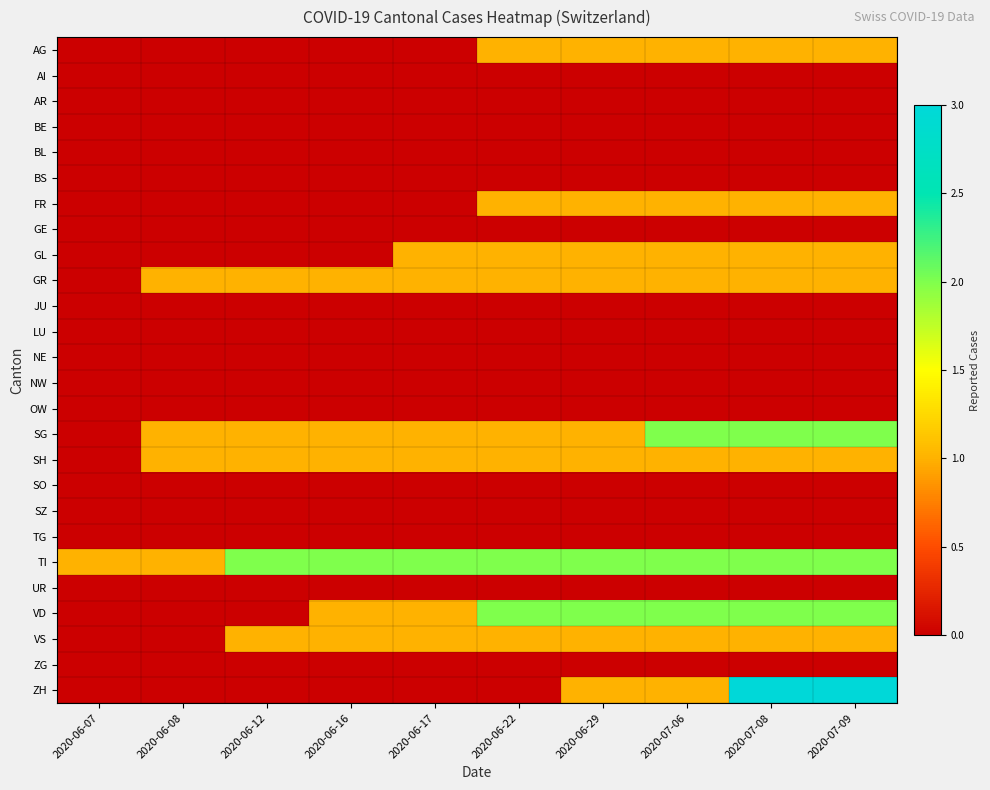

Reading left to right, transcribe all the data shown in this chart.

AG: 2020-06-07=0	2020-06-08=0	2020-06-12=0	2020-06-16=0	2020-06-17=0	2020-06-22=1	2020-06-29=1	2020-07-06=1	2020-07-08=1	2020-07-09=1
AI: 2020-06-07=0	2020-06-08=0	2020-06-12=0	2020-06-16=0	2020-06-17=0	2020-06-22=0	2020-06-29=0	2020-07-06=0	2020-07-08=0	2020-07-09=0
AR: 2020-06-07=0	2020-06-08=0	2020-06-12=0	2020-06-16=0	2020-06-17=0	2020-06-22=0	2020-06-29=0	2020-07-06=0	2020-07-08=0	2020-07-09=0
BE: 2020-06-07=0	2020-06-08=0	2020-06-12=0	2020-06-16=0	2020-06-17=0	2020-06-22=0	2020-06-29=0	2020-07-06=0	2020-07-08=0	2020-07-09=0
BL: 2020-06-07=0	2020-06-08=0	2020-06-12=0	2020-06-16=0	2020-06-17=0	2020-06-22=0	2020-06-29=0	2020-07-06=0	2020-07-08=0	2020-07-09=0
BS: 2020-06-07=0	2020-06-08=0	2020-06-12=0	2020-06-16=0	2020-06-17=0	2020-06-22=0	2020-06-29=0	2020-07-06=0	2020-07-08=0	2020-07-09=0
FR: 2020-06-07=0	2020-06-08=0	2020-06-12=0	2020-06-16=0	2020-06-17=0	2020-06-22=1	2020-06-29=1	2020-07-06=1	2020-07-08=1	2020-07-09=1
GE: 2020-06-07=0	2020-06-08=0	2020-06-12=0	2020-06-16=0	2020-06-17=0	2020-06-22=0	2020-06-29=0	2020-07-06=0	2020-07-08=0	2020-07-09=0
GL: 2020-06-07=0	2020-06-08=0	2020-06-12=0	2020-06-16=0	2020-06-17=1	2020-06-22=1	2020-06-29=1	2020-07-06=1	2020-07-08=1	2020-07-09=1
GR: 2020-06-07=0	2020-06-08=1	2020-06-12=1	2020-06-16=1	2020-06-17=1	2020-06-22=1	2020-06-29=1	2020-07-06=1	2020-07-08=1	2020-07-09=1
JU: 2020-06-07=0	2020-06-08=0	2020-06-12=0	2020-06-16=0	2020-06-17=0	2020-06-22=0	2020-06-29=0	2020-07-06=0	2020-07-08=0	2020-07-09=0
LU: 2020-06-07=0	2020-06-08=0	2020-06-12=0	2020-06-16=0	2020-06-17=0	2020-06-22=0	2020-06-29=0	2020-07-06=0	2020-07-08=0	2020-07-09=0
NE: 2020-06-07=0	2020-06-08=0	2020-06-12=0	2020-06-16=0	2020-06-17=0	2020-06-22=0	2020-06-29=0	2020-07-06=0	2020-07-08=0	2020-07-09=0
NW: 2020-06-07=0	2020-06-08=0	2020-06-12=0	2020-06-16=0	2020-06-17=0	2020-06-22=0	2020-06-29=0	2020-07-06=0	2020-07-08=0	2020-07-09=0
OW: 2020-06-07=0	2020-06-08=0	2020-06-12=0	2020-06-16=0	2020-06-17=0	2020-06-22=0	2020-06-29=0	2020-07-06=0	2020-07-08=0	2020-07-09=0
SG: 2020-06-07=0	2020-06-08=1	2020-06-12=1	2020-06-16=1	2020-06-17=1	2020-06-22=1	2020-06-29=1	2020-07-06=2	2020-07-08=2	2020-07-09=2
SH: 2020-06-07=0	2020-06-08=1	2020-06-12=1	2020-06-16=1	2020-06-17=1	2020-06-22=1	2020-06-29=1	2020-07-06=1	2020-07-08=1	2020-07-09=1
SO: 2020-06-07=0	2020-06-08=0	2020-06-12=0	2020-06-16=0	2020-06-17=0	2020-06-22=0	2020-06-29=0	2020-07-06=0	2020-07-08=0	2020-07-09=0
SZ: 2020-06-07=0	2020-06-08=0	2020-06-12=0	2020-06-16=0	2020-06-17=0	2020-06-22=0	2020-06-29=0	2020-07-06=0	2020-07-08=0	2020-07-09=0
TG: 2020-06-07=0	2020-06-08=0	2020-06-12=0	2020-06-16=0	2020-06-17=0	2020-06-22=0	2020-06-29=0	2020-07-06=0	2020-07-08=0	2020-07-09=0
TI: 2020-06-07=1	2020-06-08=1	2020-06-12=2	2020-06-16=2	2020-06-17=2	2020-06-22=2	2020-06-29=2	2020-07-06=2	2020-07-08=2	2020-07-09=2
UR: 2020-06-07=0	2020-06-08=0	2020-06-12=0	2020-06-16=0	2020-06-17=0	2020-06-22=0	2020-06-29=0	2020-07-06=0	2020-07-08=0	2020-07-09=0
VD: 2020-06-07=0	2020-06-08=0	2020-06-12=0	2020-06-16=1	2020-06-17=1	2020-06-22=2	2020-06-29=2	2020-07-06=2	2020-07-08=2	2020-07-09=2
VS: 2020-06-07=0	2020-06-08=0	2020-06-12=1	2020-06-16=1	2020-06-17=1	2020-06-22=1	2020-06-29=1	2020-07-06=1	2020-07-08=1	2020-07-09=1
ZG: 2020-06-07=0	2020-06-08=0	2020-06-12=0	2020-06-16=0	2020-06-17=0	2020-06-22=0	2020-06-29=0	2020-07-06=0	2020-07-08=0	2020-07-09=0
ZH: 2020-06-07=0	2020-06-08=0	2020-06-12=0	2020-06-16=0	2020-06-17=0	2020-06-22=0	2020-06-29=1	2020-07-06=1	2020-07-08=3	2020-07-09=3